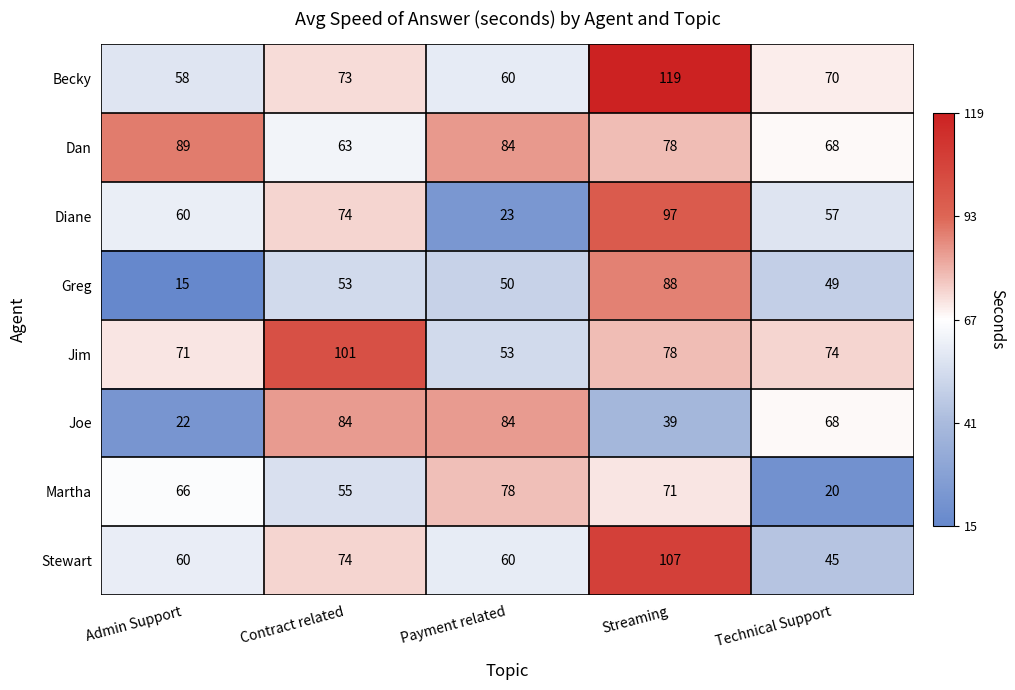

At which category is the sum across all series the highest?

Streaming